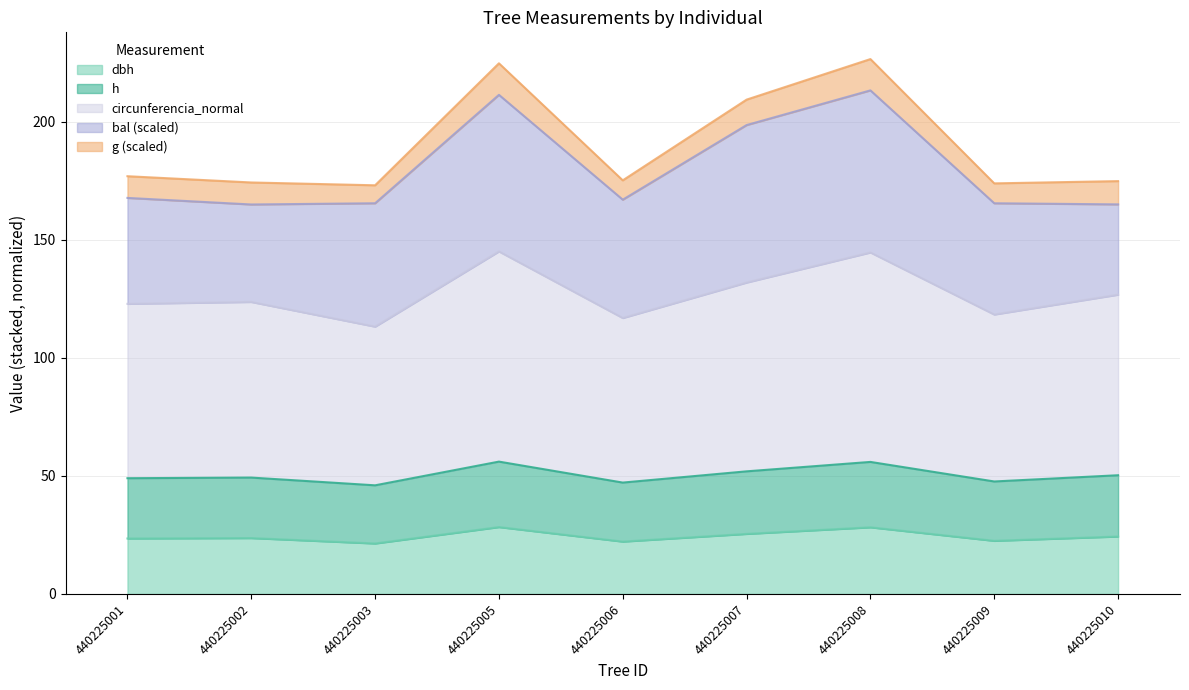

What is the total value across all series at 440225005?

224.7